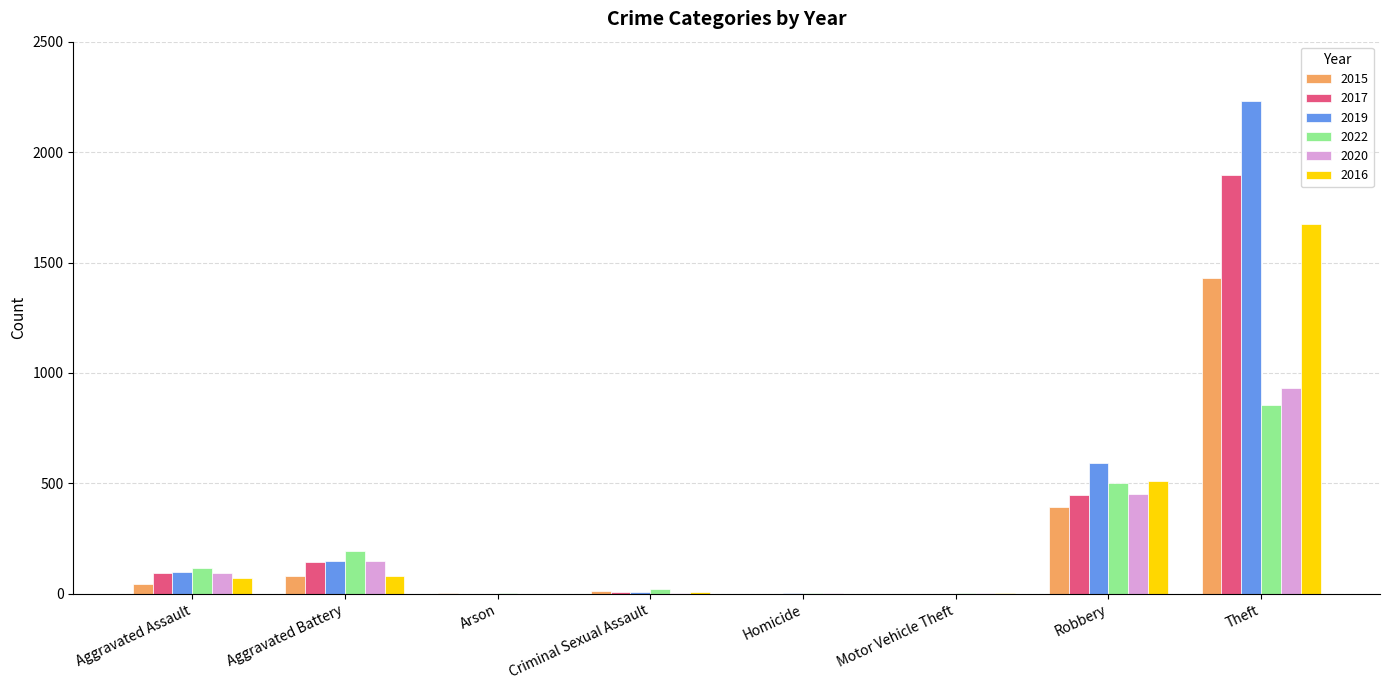

The value of 2017 at Theft is 1113. True or false?

False